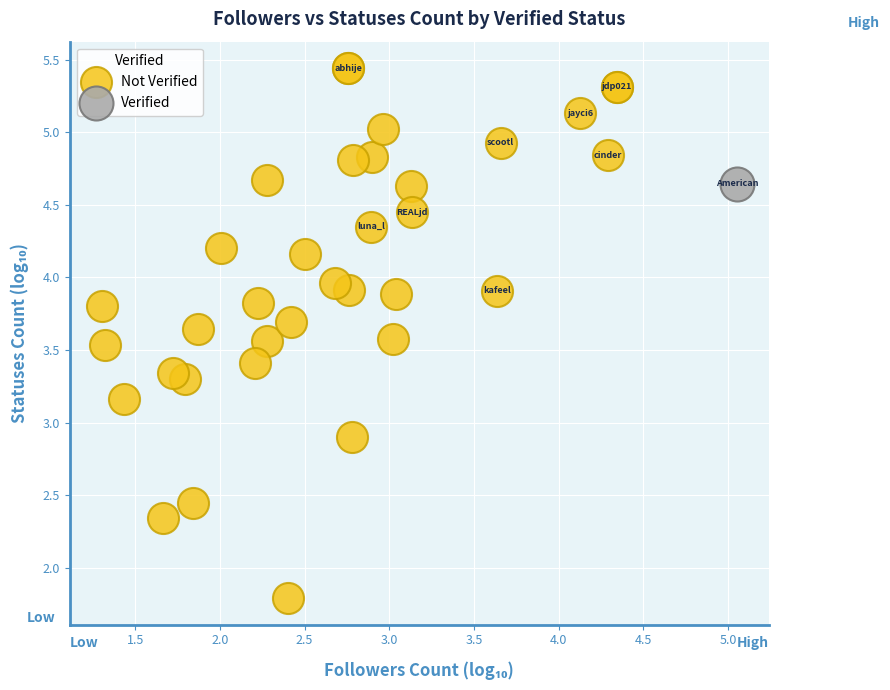

What are all the series names shown in the legend?

Not Verified, Verified